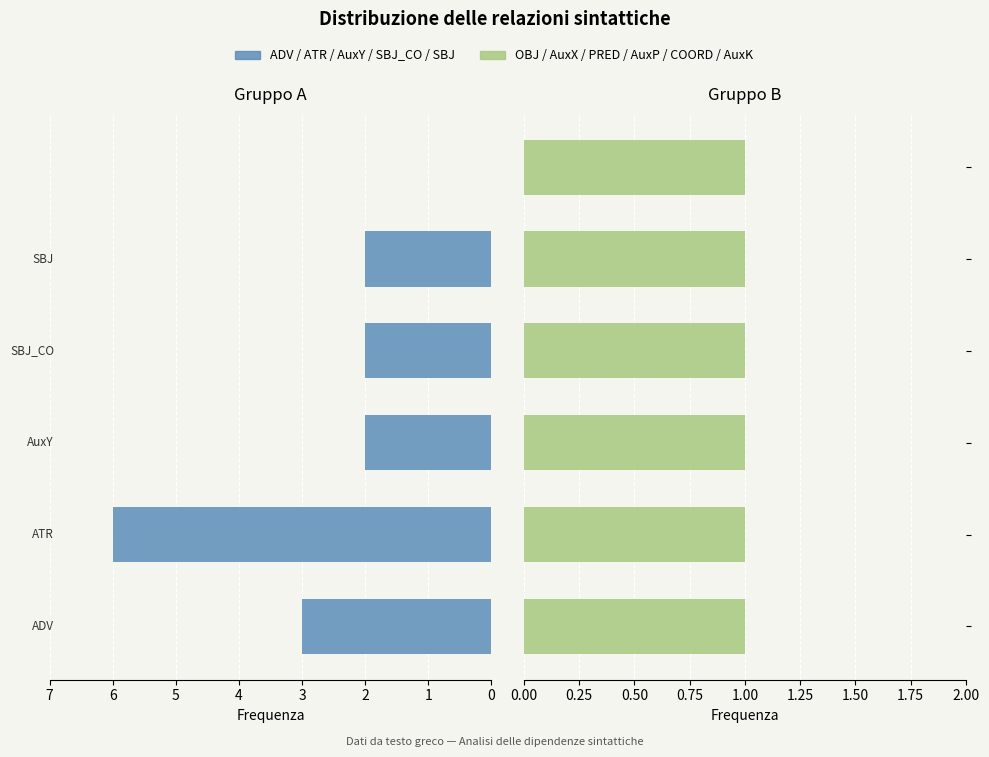

What is the average value of the Left group series?

2.5